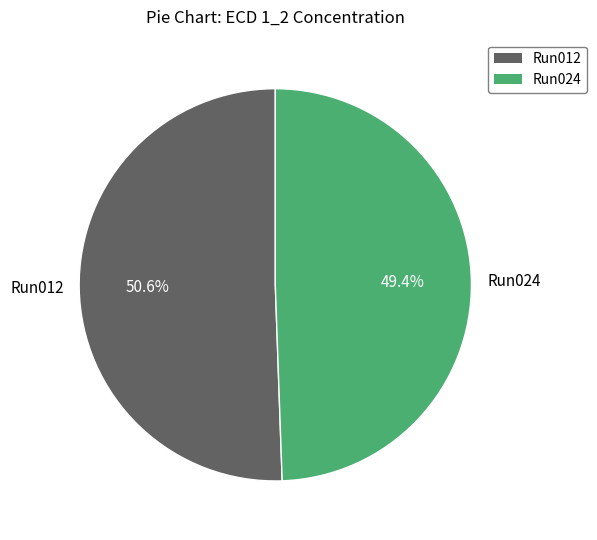

How many segments does this pie chart have?

2